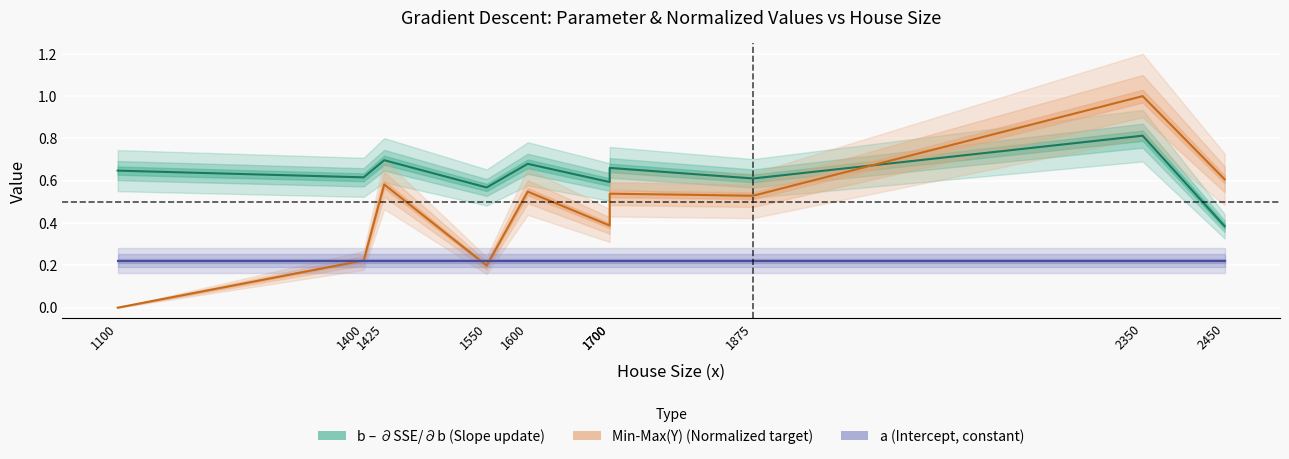

Where do Min-Max(Y) (Normalized target) and b – ∂SSE/∂b (Slope update) first cross each other?

1875 and 2350